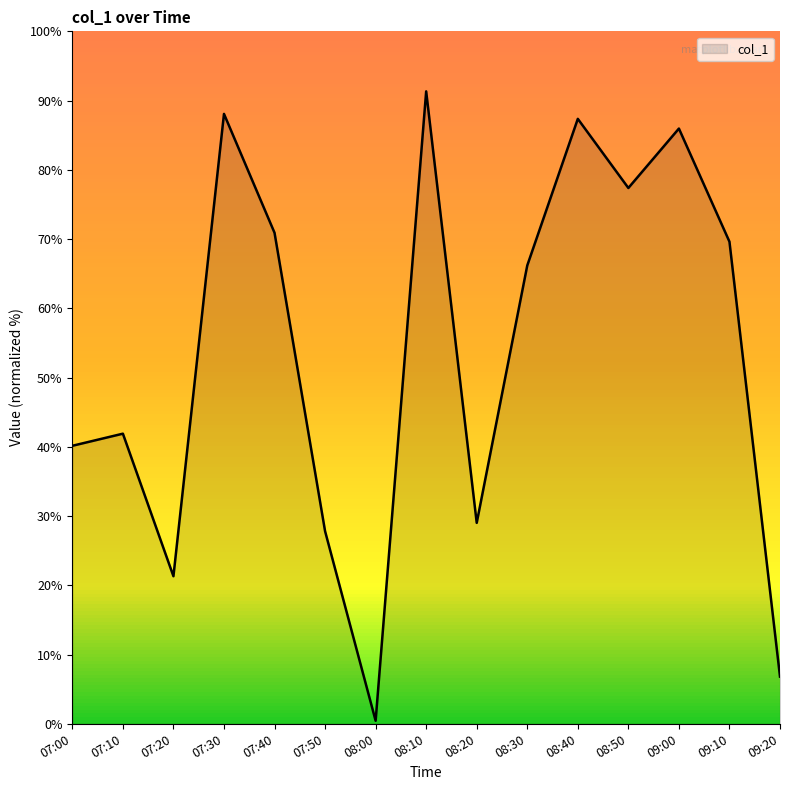

Reading right to left, list all the values displayed in this chart.

6.8	69.6	86.0	77.4	87.4	66.2	29.0	91.3	0.4	27.8	70.9	88.1	21.3	41.9	40.1